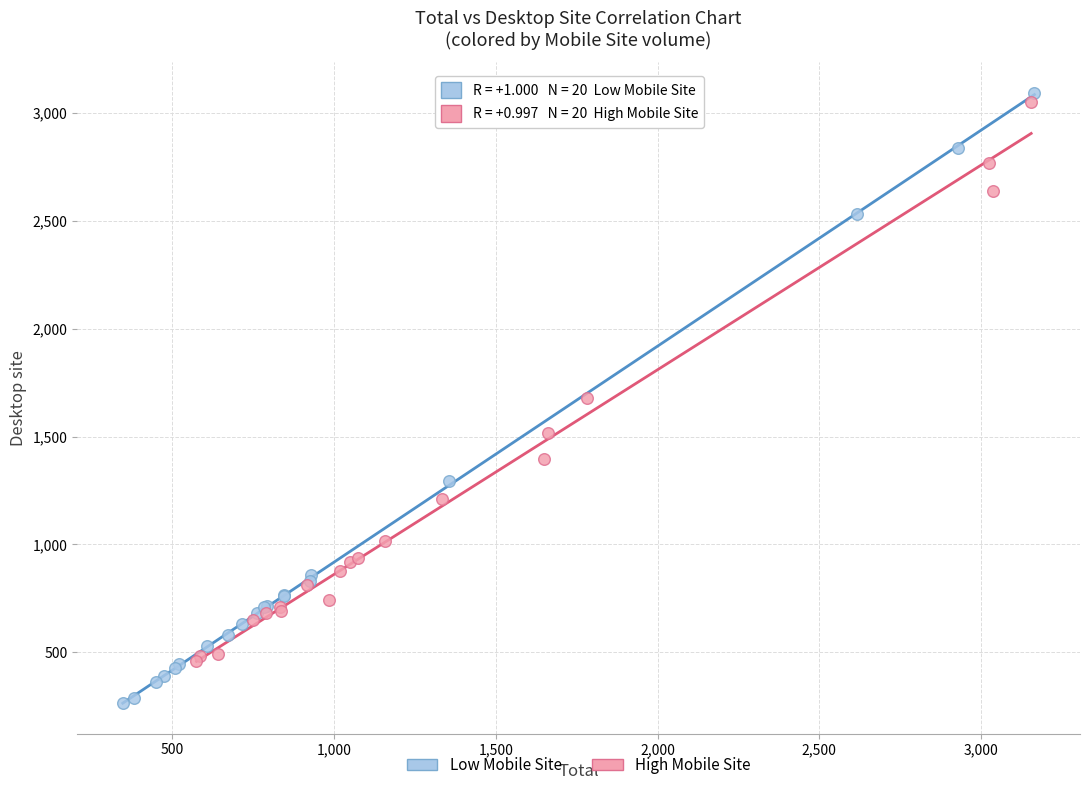

What are all the series names shown in the legend?

Low Mobile Site, High Mobile Site